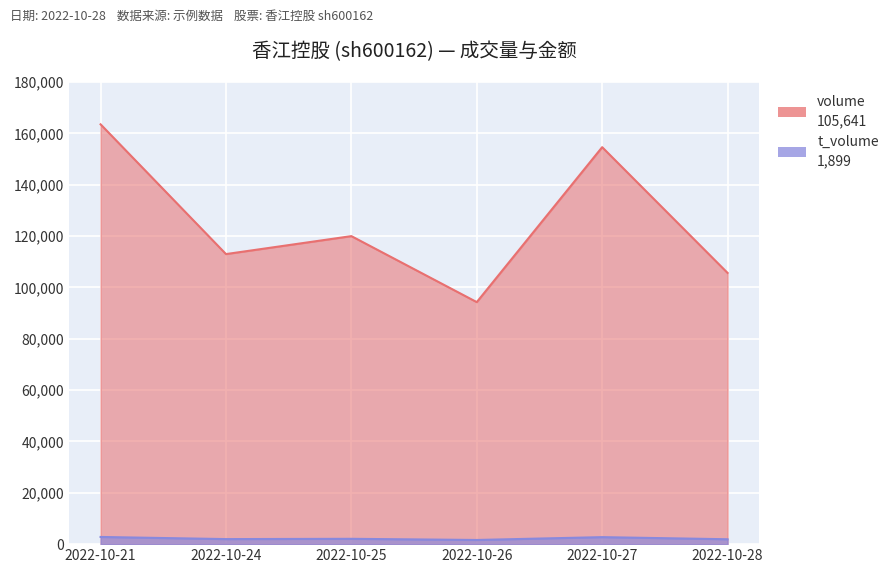

What is the minimum value for volume?

94267